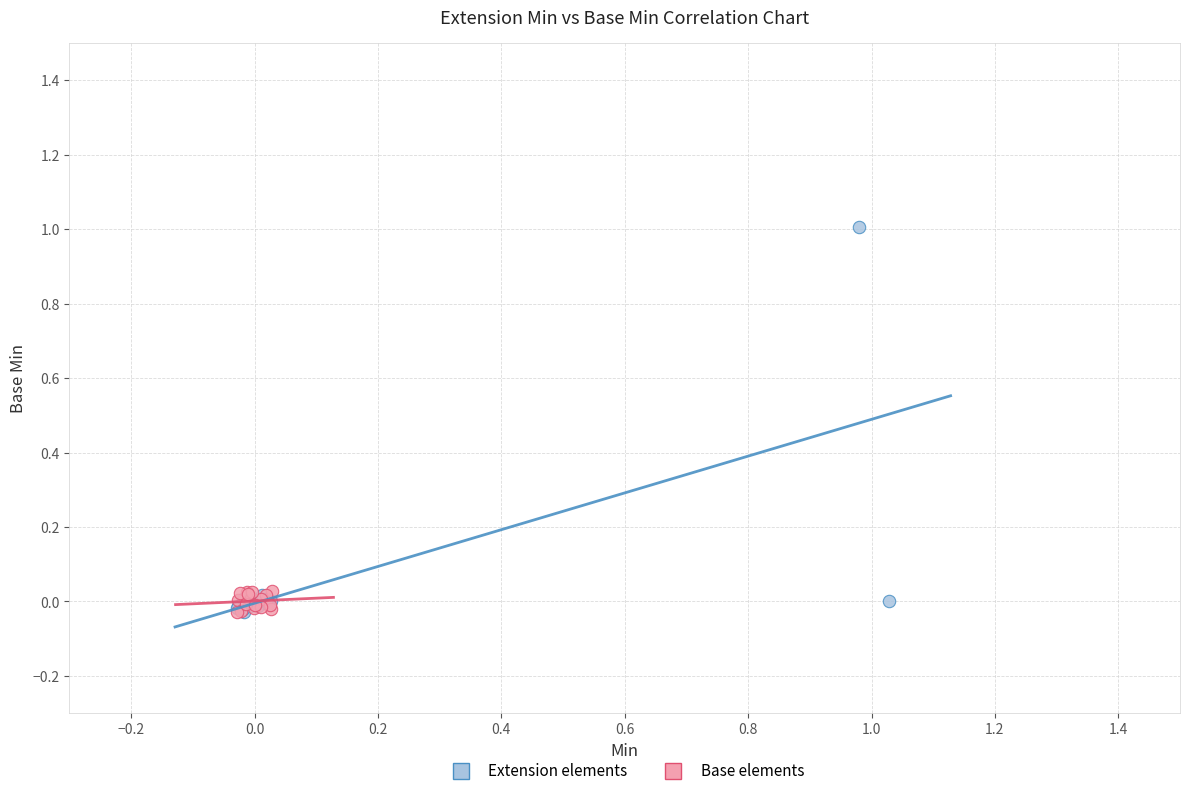

Which series has the largest Y range (max minus min)?

Extension elements